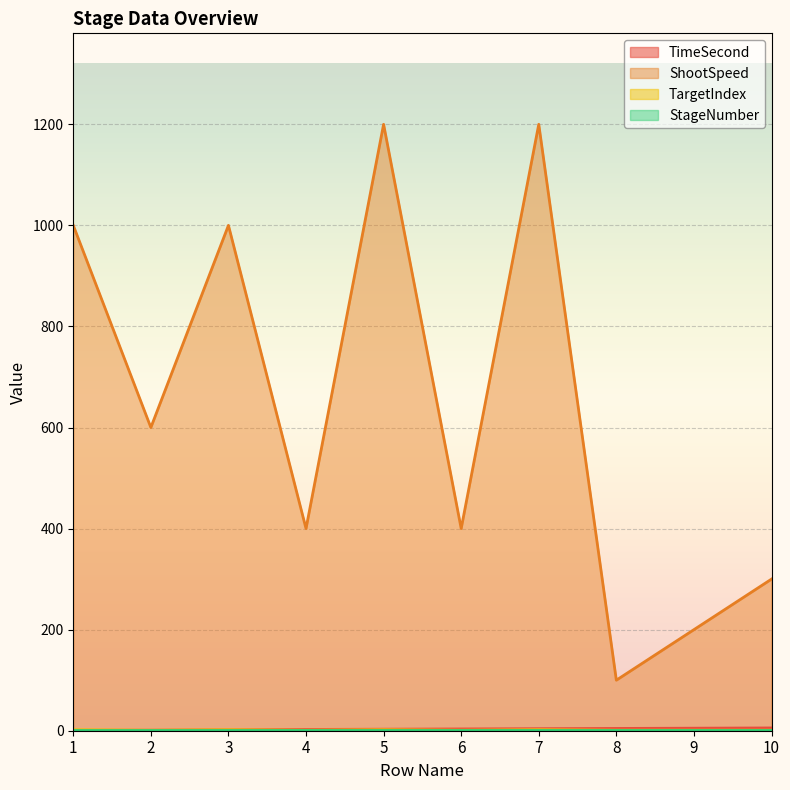

The TimeSecond series shows 1.1 at 7. True or false?

False